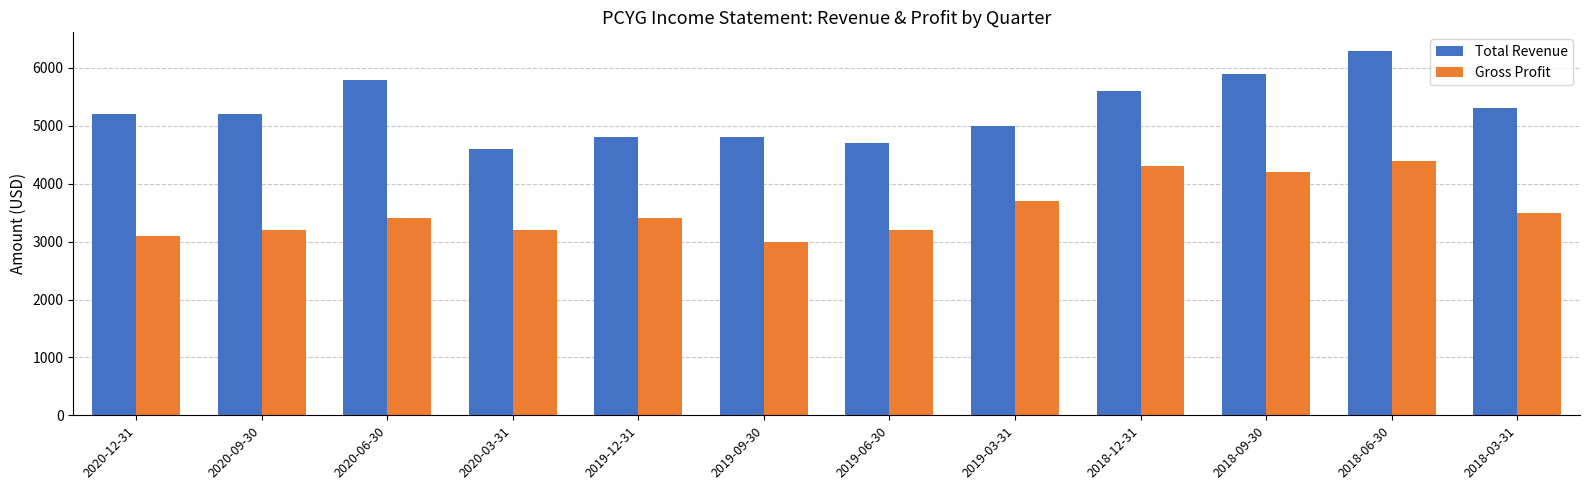

Read the Gross Profit value at 2019-09-30, to the nearest 100.

3000